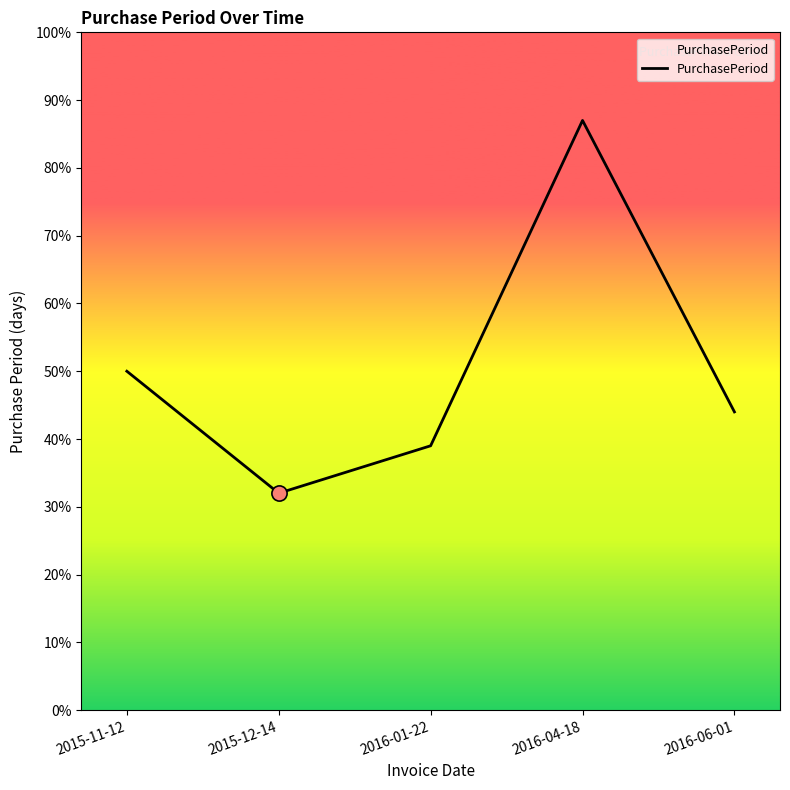

Which has a higher value, 2016-01-22 or 2015-11-12?

2015-11-12